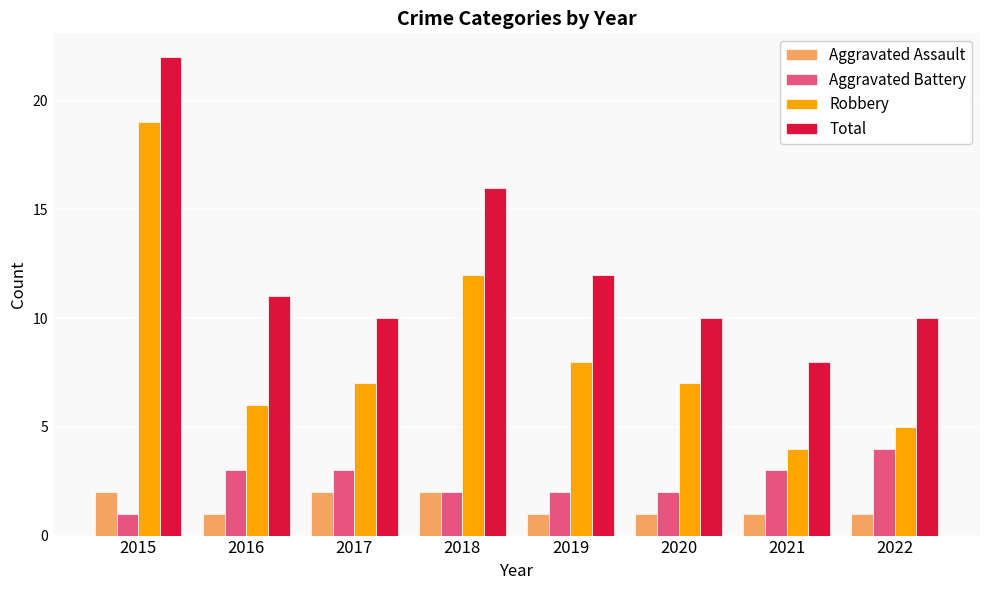

How many bars are there in total?

32